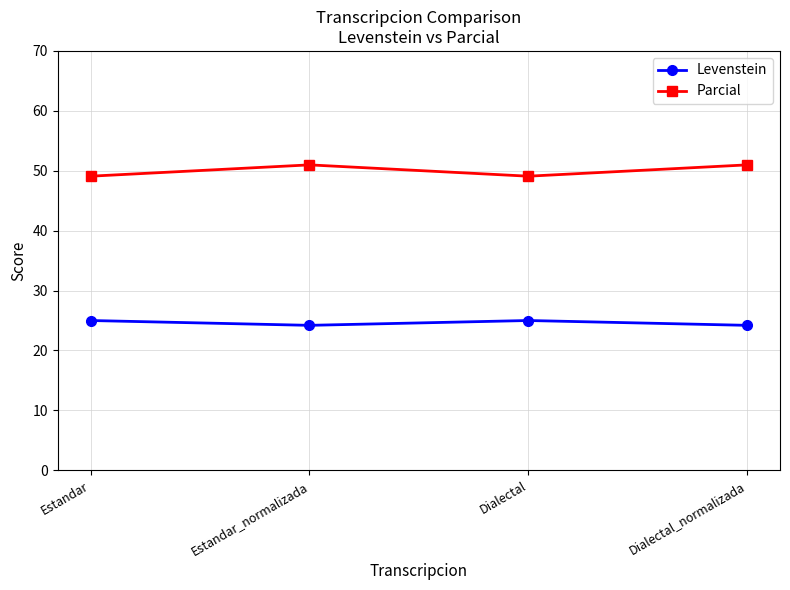

Where is the first local maximum for Parcial?

Estandar_normalizada